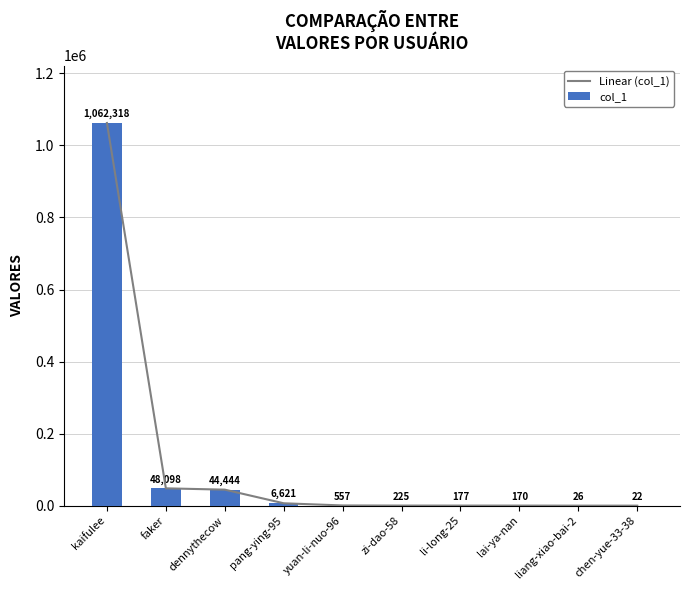

What is the approximate value of col_1 at dennythecow, to the nearest 100?

44400